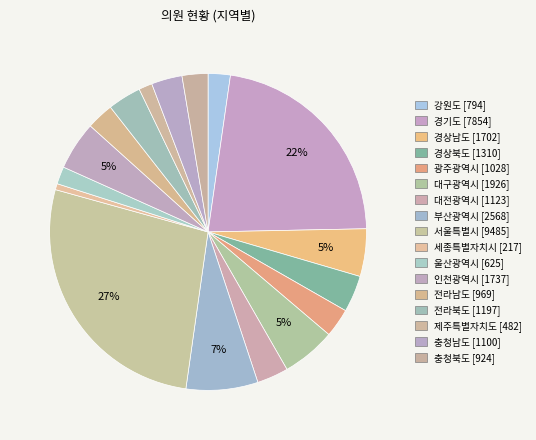

How many segments does this pie chart have?

17